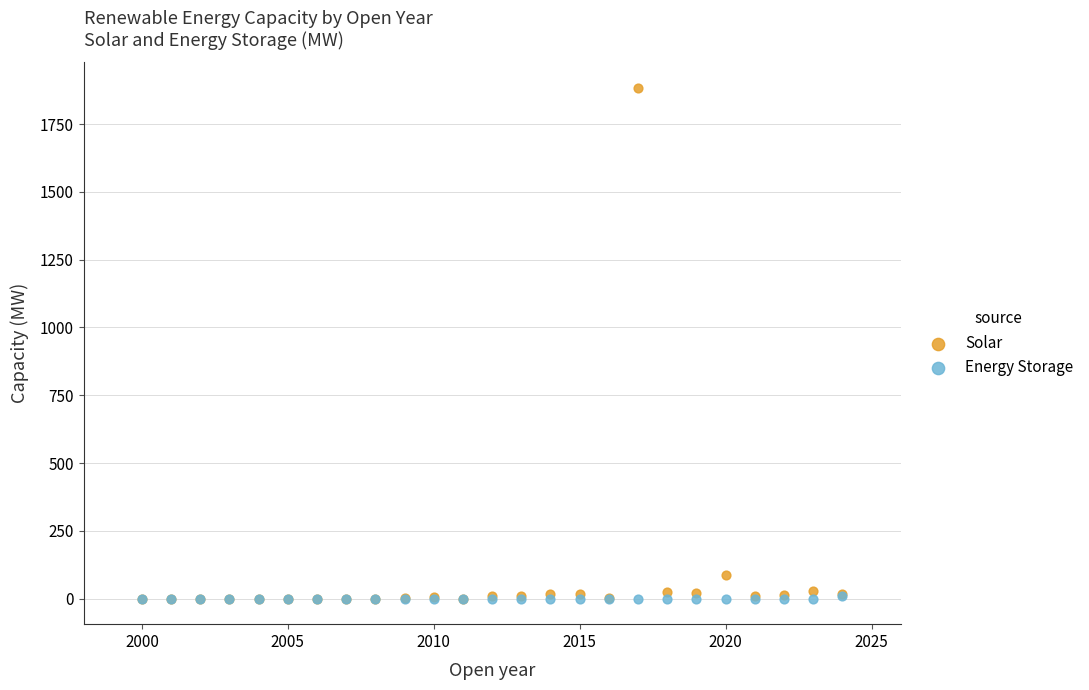

Which series contains the highest Y value?

Solar